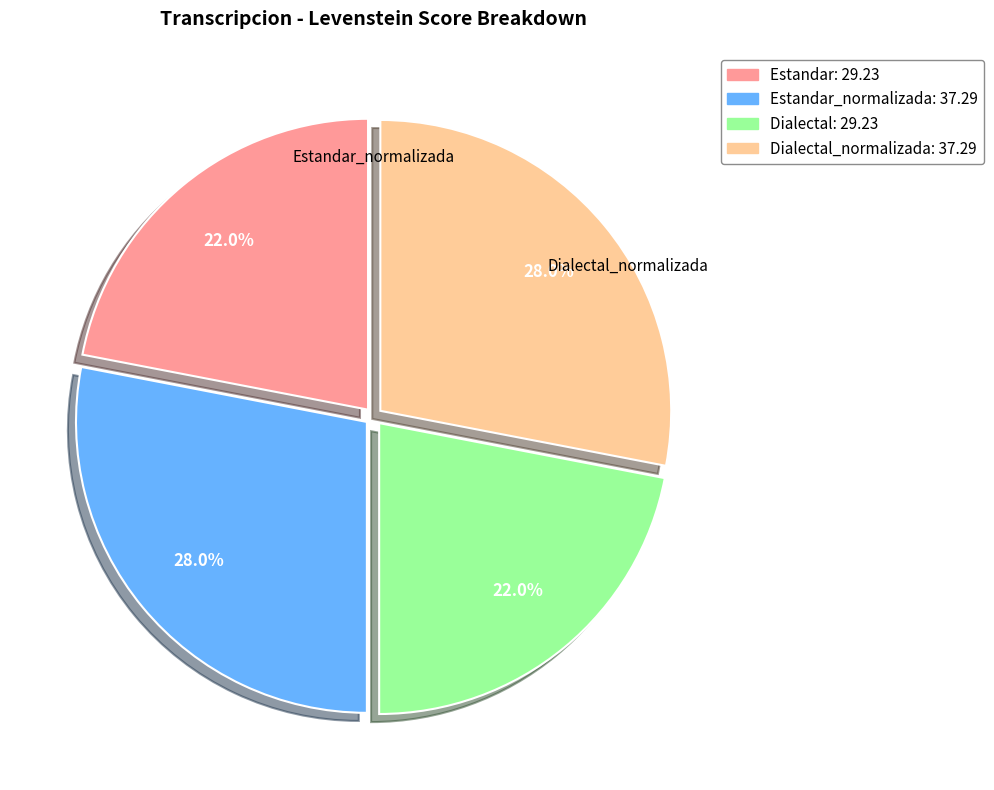

Does any single category account for the majority?

No